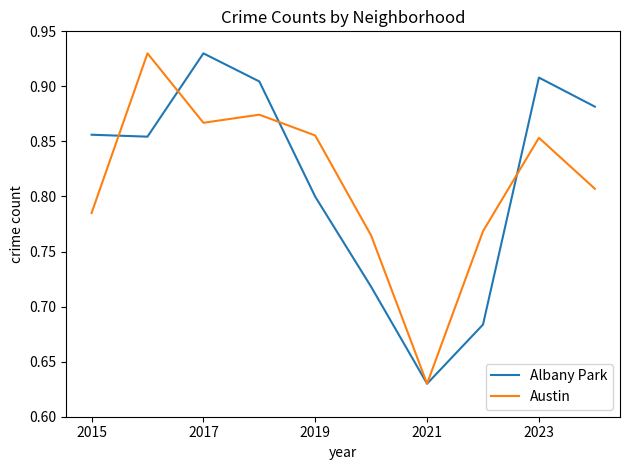

What are all the series names shown in the legend?

Albany Park, Austin